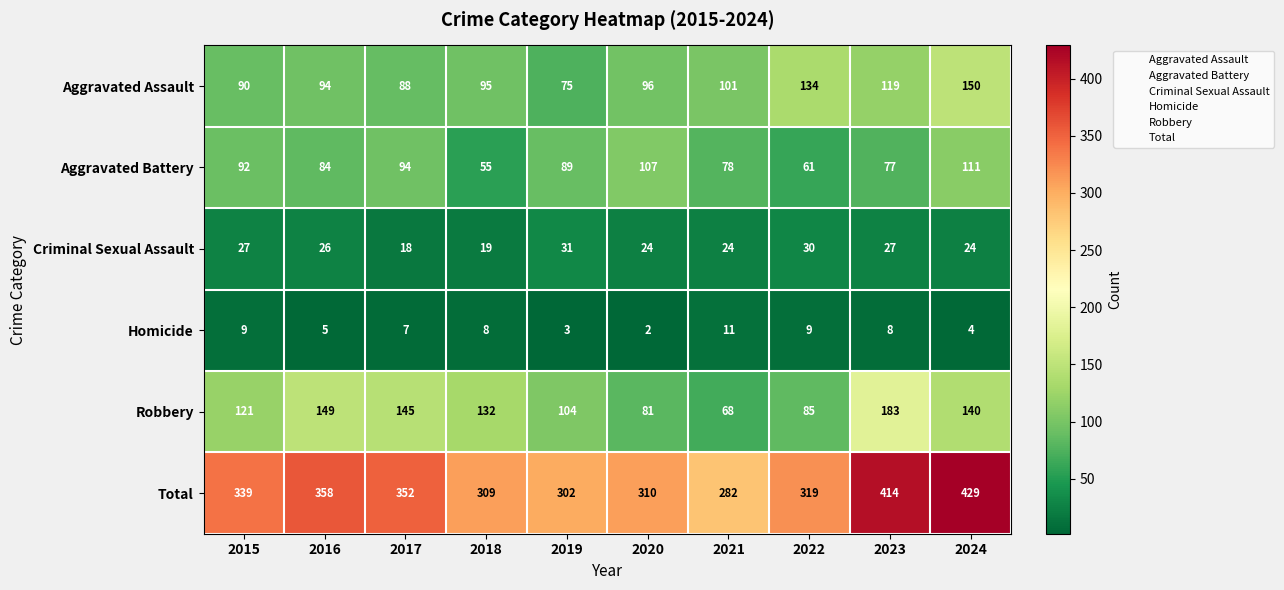

The Aggravated Assault series shows 119 at 2023. True or false?

True